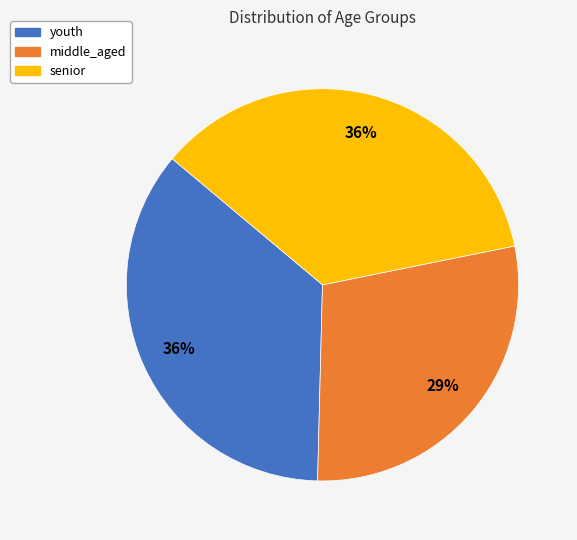

True or false: middle_aged accounts for 14% of the total.

False